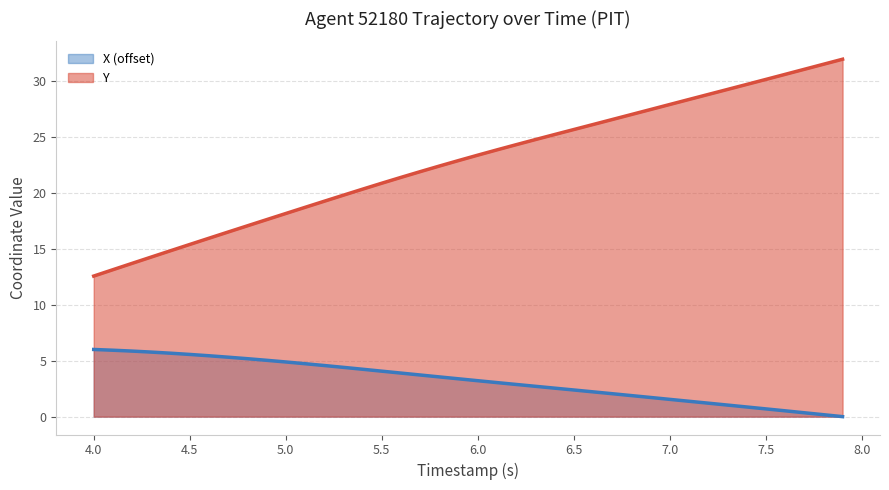

Which series has the largest total across all categories?

Y line